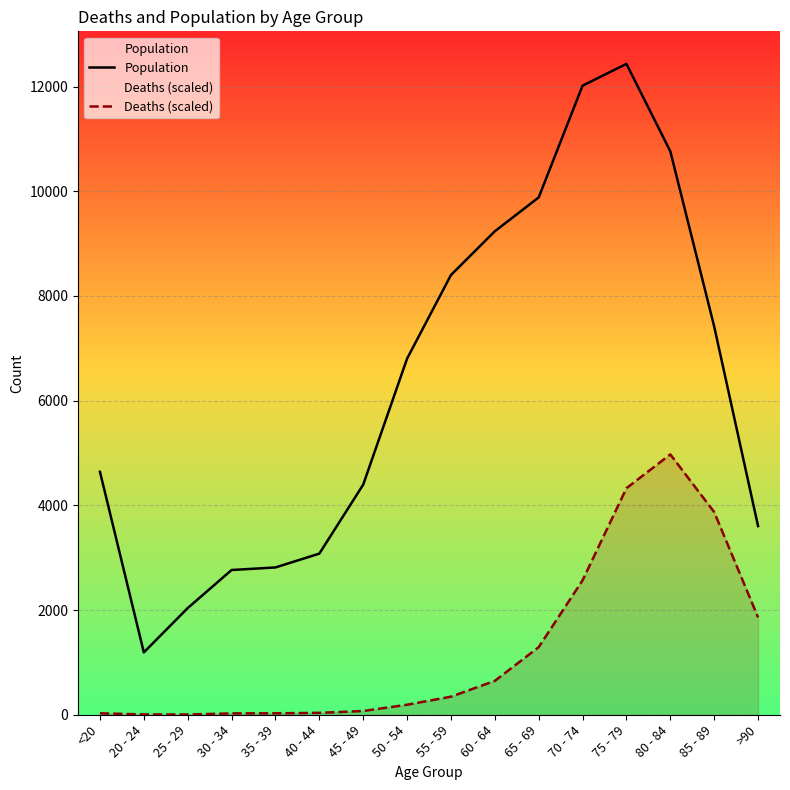

What is the sum of all Deaths (scaled) values?

20275.8